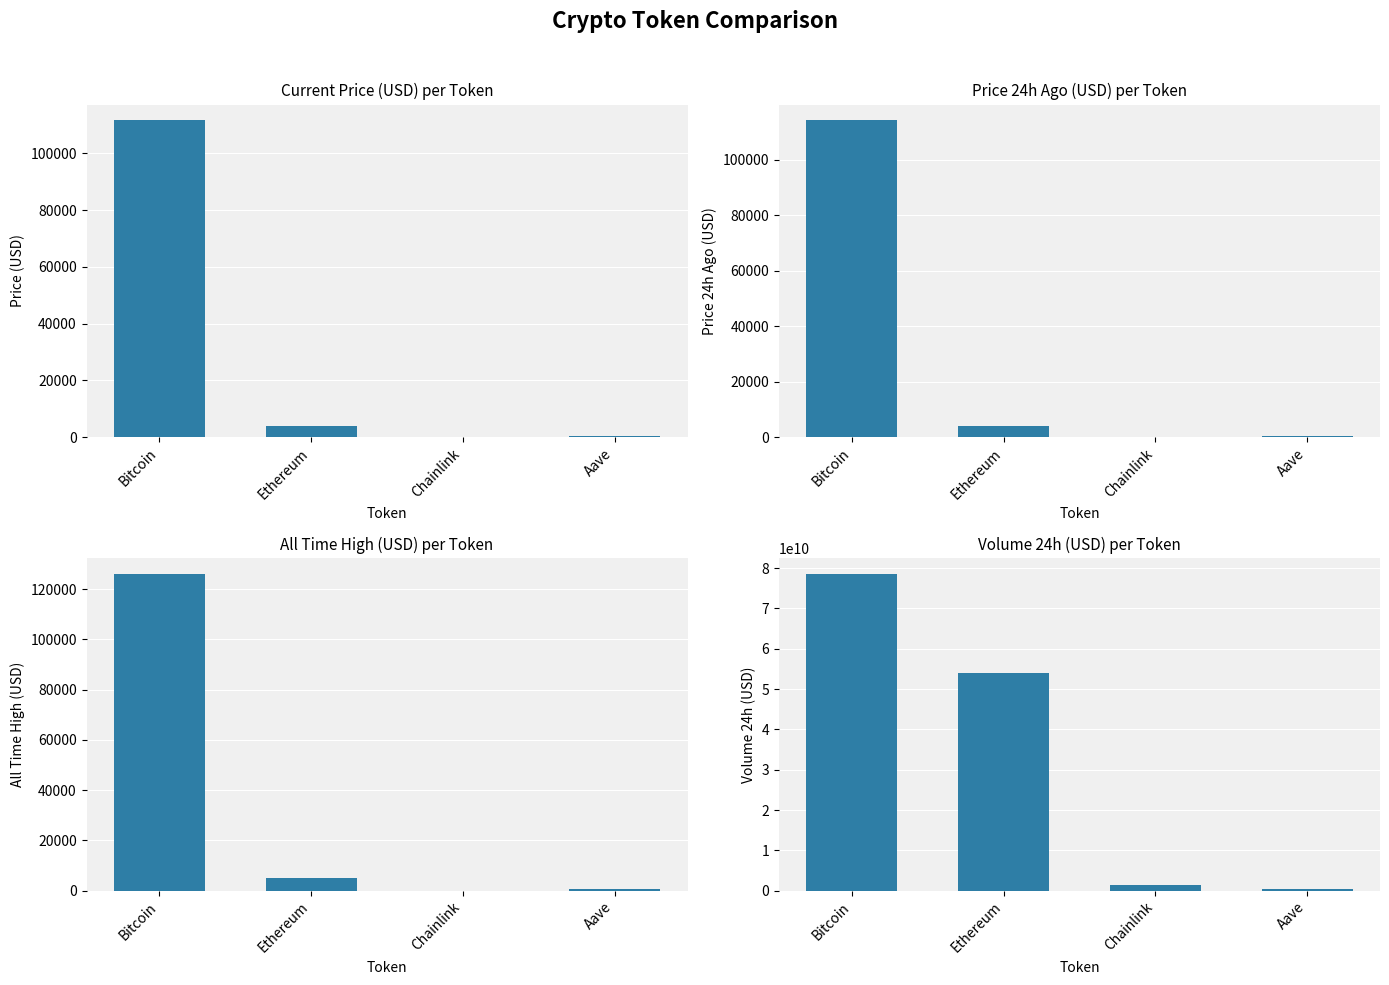

List the series in order of their peak value, highest first.

volume24h, allTimeHigh, price24hAgo, price